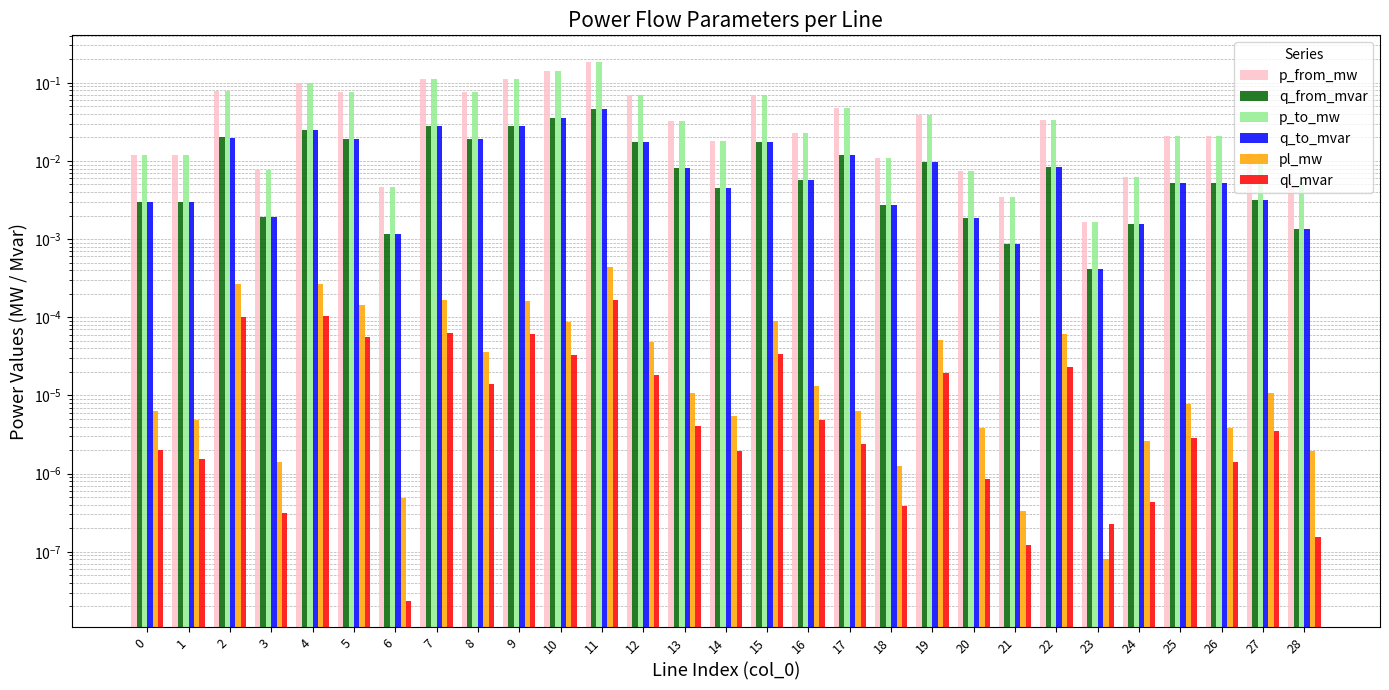

Reading right to left, list all the values displayed in this chart.

p_from_mw: 0.0	0.0	0.0	0.0	0.0	0.0	0.0	0.0	0.0	0.0	0.0	0.0	0.0	0.1	0.0	0.0	0.1	0.2	0.1	0.1	0.1	0.1	0.0	0.1	0.1	0.0	0.1	0.0	0.0
q_from_mvar: 0.0	0.0	0.0	0.0	0.0	0.0	0.0	0.0	0.0	0.0	0.0	0.0	0.0	0.0	0.0	0.0	0.0	0.0	0.0	0.0	0.0	0.0	0.0	0.0	0.0	0.0	0.0	0.0	0.0
p_to_mw: 0.0	0.0	0.0	0.0	0.0	0.0	0.0	0.0	0.0	0.0	0.0	0.0	0.0	0.1	0.0	0.0	0.1	0.2	0.1	0.1	0.1	0.1	0.0	0.1	0.1	0.0	0.1	0.0	0.0
q_to_mvar: 0.0	0.0	0.0	0.0	0.0	0.0	0.0	0.0	0.0	0.0	0.0	0.0	0.0	0.0	0.0	0.0	0.0	0.0	0.0	0.0	0.0	0.0	0.0	0.0	0.0	0.0	0.0	0.0	0.0
pl_mw: 0.0	0.0	0.0	0.0	0.0	0.0	0.0	0.0	0.0	0.0	0.0	0.0	0.0	0.0	0.0	0.0	0.0	0.0	0.0	0.0	0.0	0.0	0.0	0.0	0.0	0.0	0.0	0.0	0.0
ql_mvar: 0.0	0.0	0.0	0.0	0.0	0.0	0.0	0.0	0.0	0.0	0.0	0.0	0.0	0.0	0.0	0.0	0.0	0.0	0.0	0.0	0.0	0.0	0.0	0.0	0.0	0.0	0.0	0.0	0.0